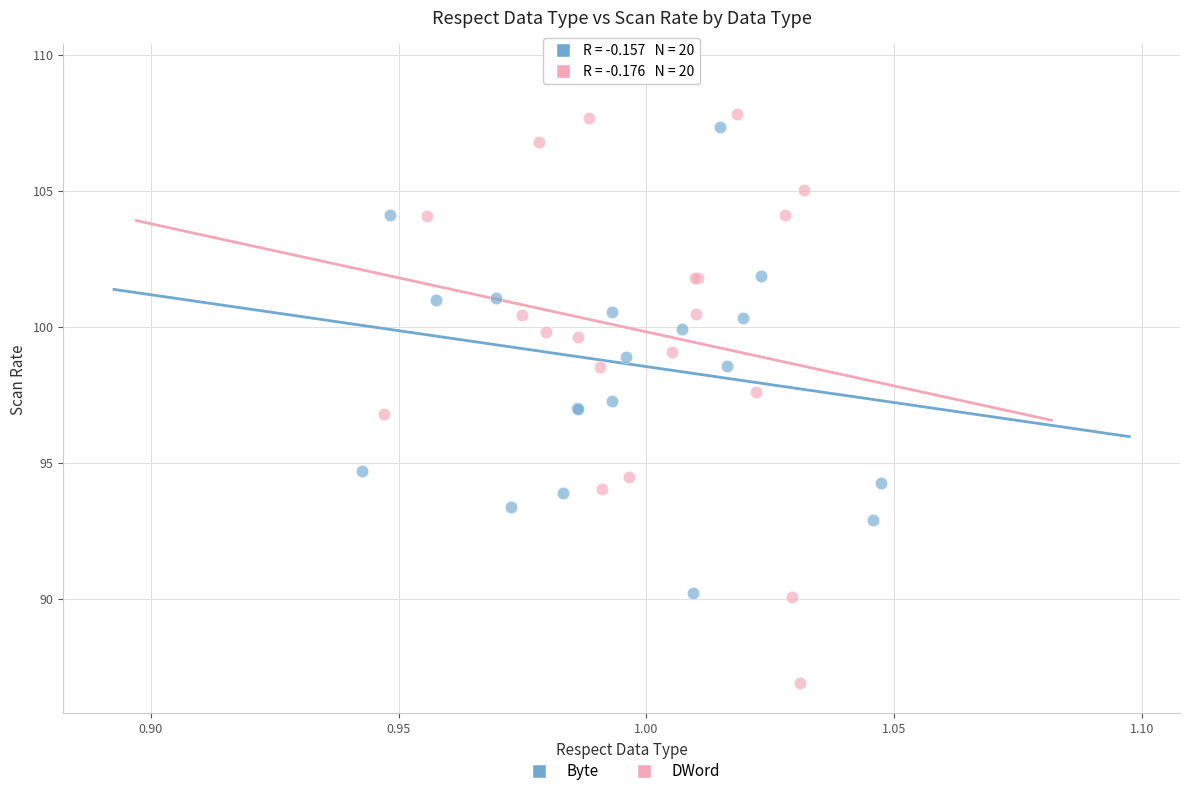

Which series reaches the minimum Y coordinate?

DWord